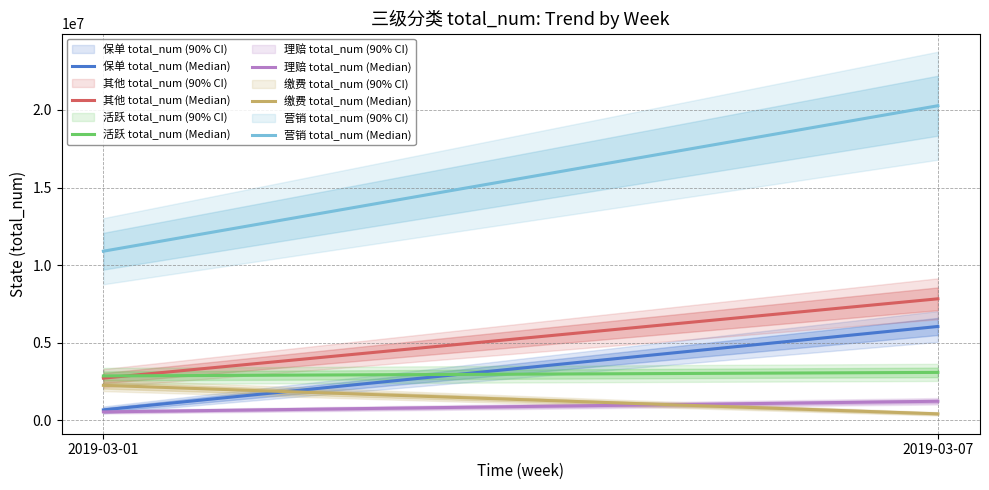

What is the average value of the 理赔 total_num series?

889241